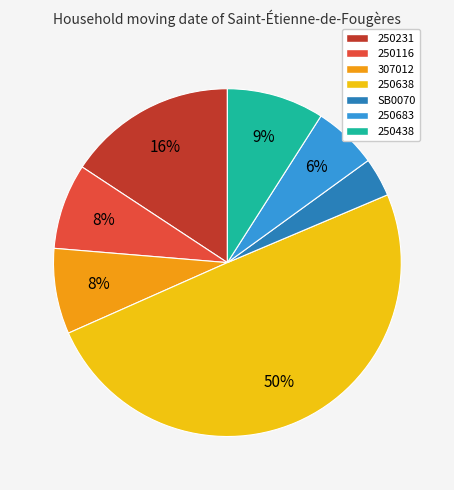

Is it true that 250438 is 23% of the pie?

False